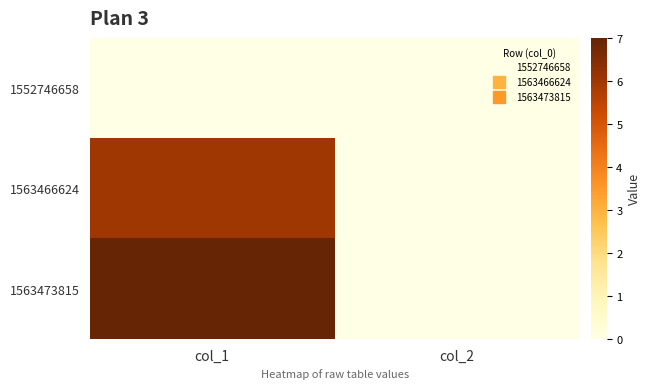

At which category is the sum across all series the highest?

col_1